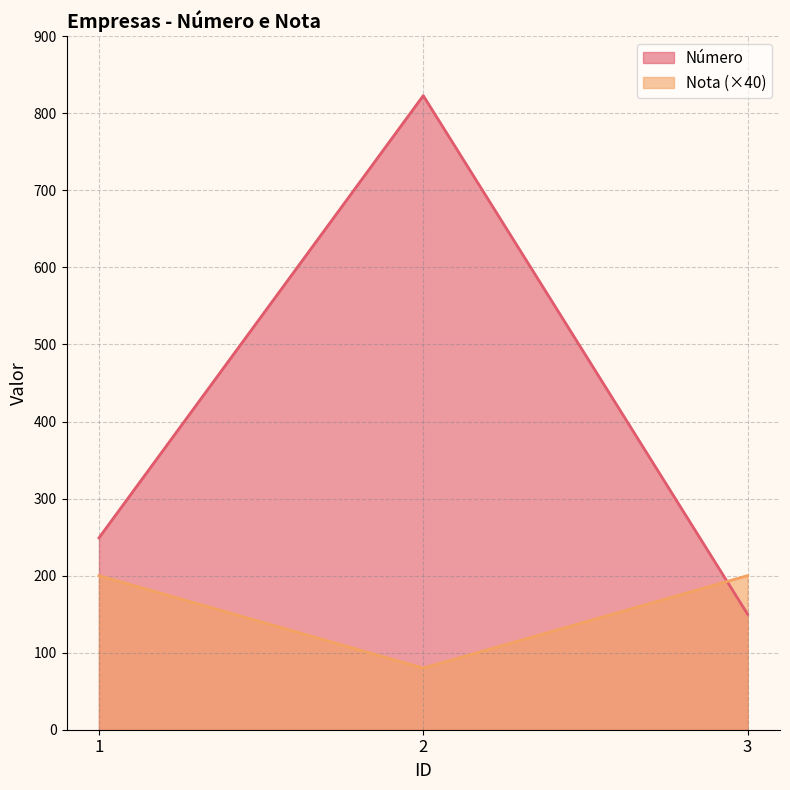

The Nota series shows 200 at 1. True or false?

True